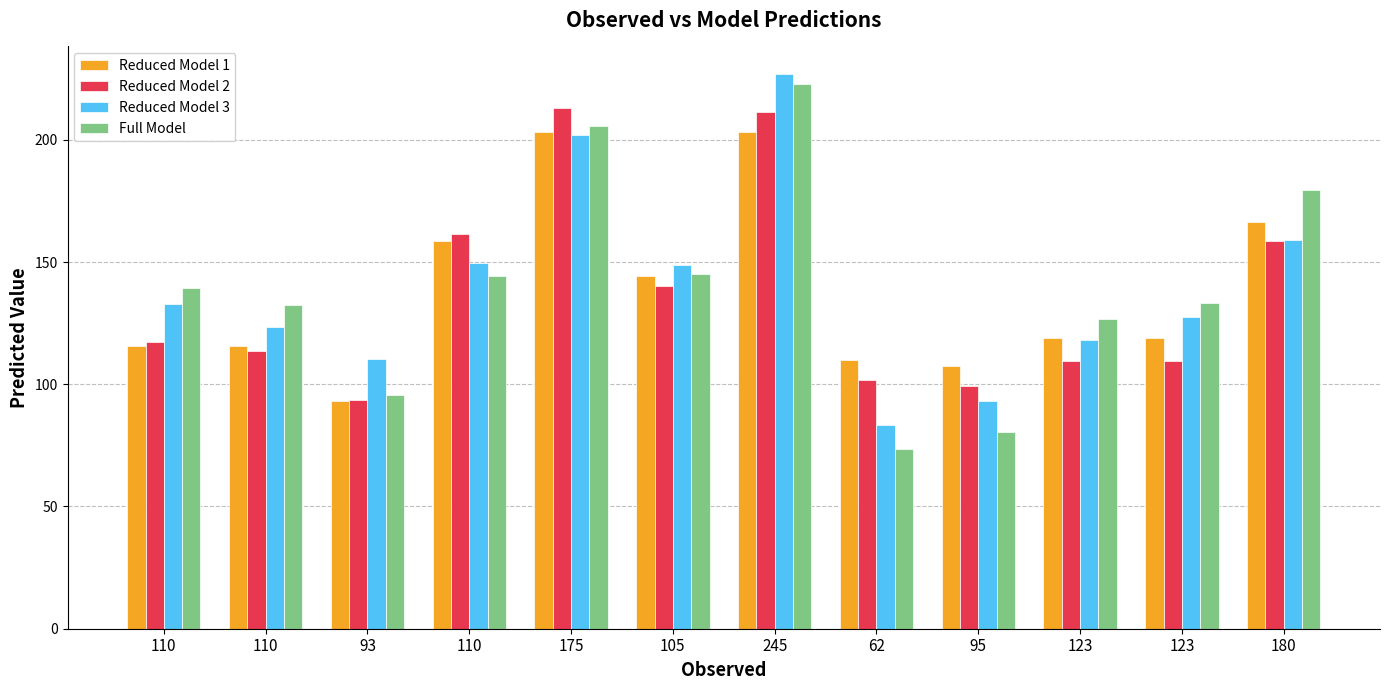

What is the difference between the second highest and minimum values in the Reduced Model 2 series?

117.7